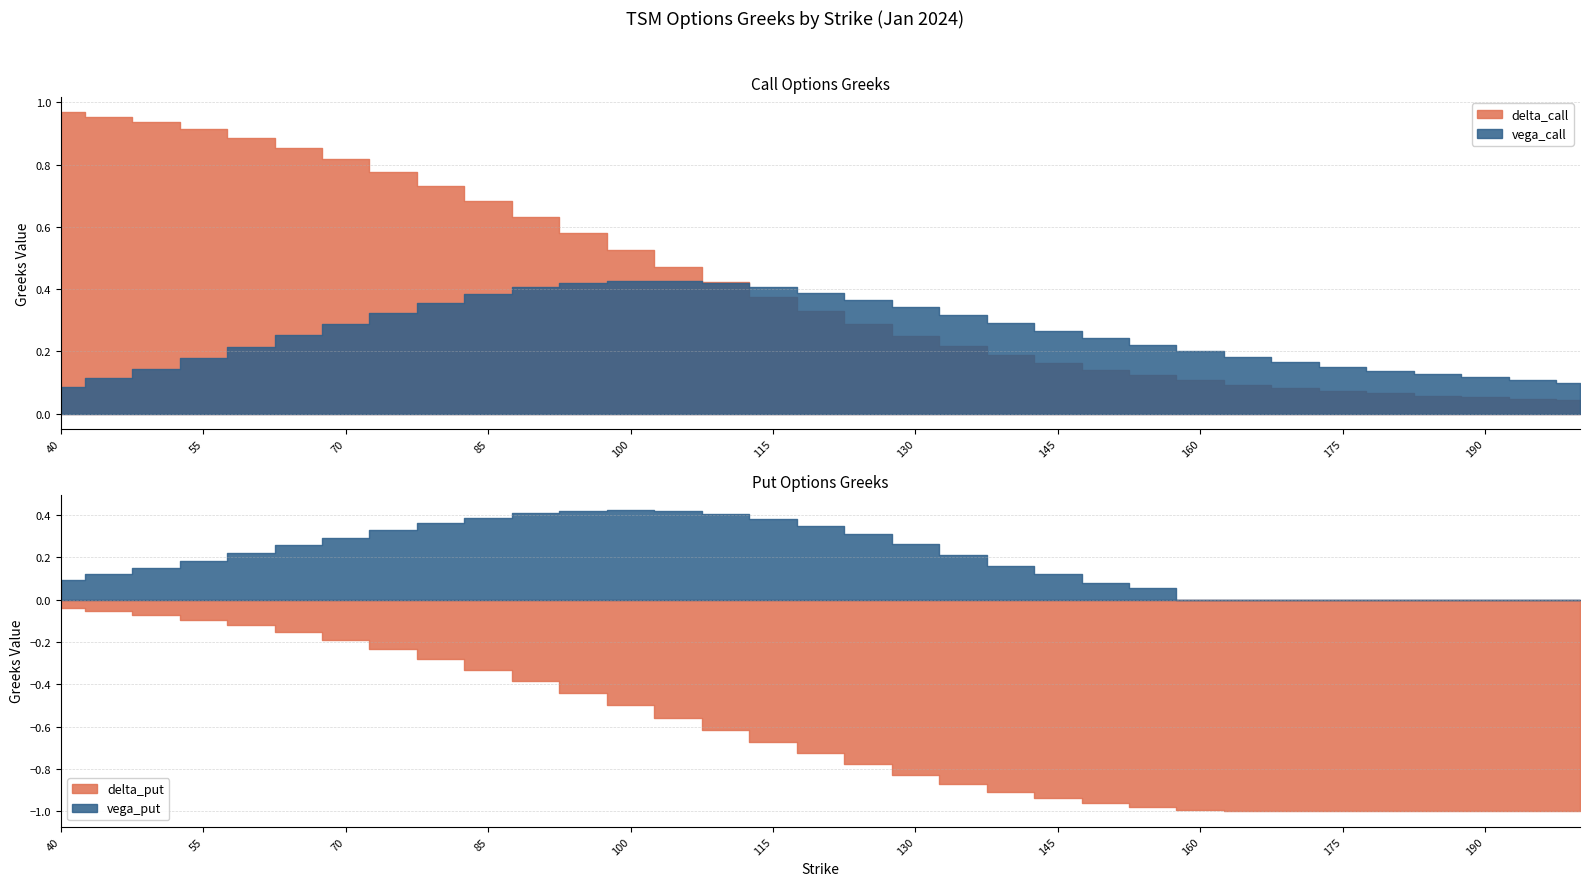

The delta_call series shows 0.3 at 120. True or false?

True